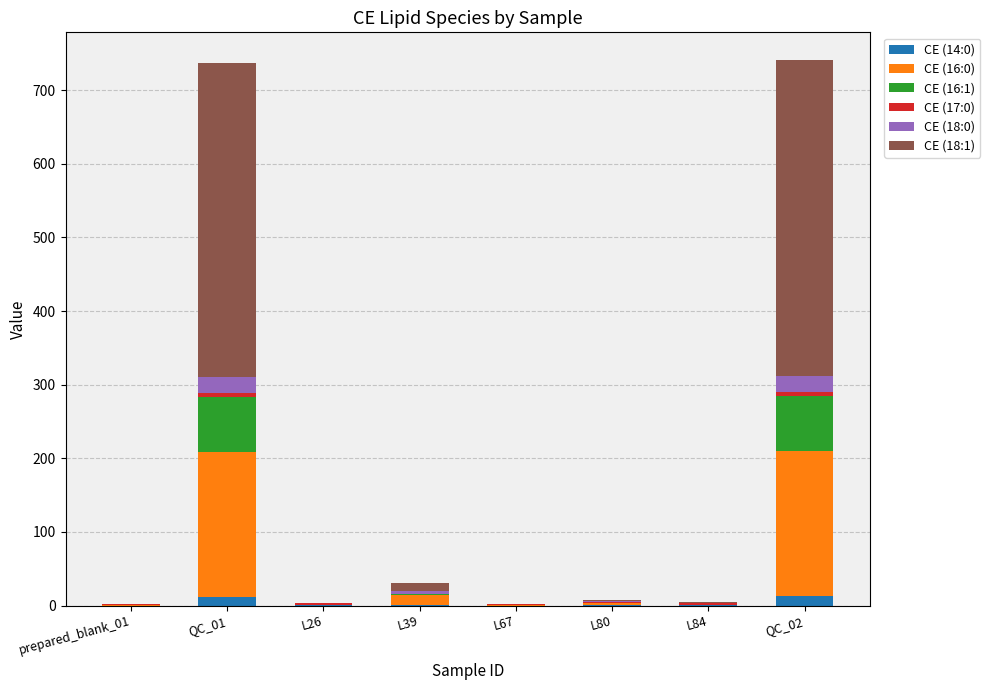

The CE (14:0) series shows 0.1 at L26. True or false?

True